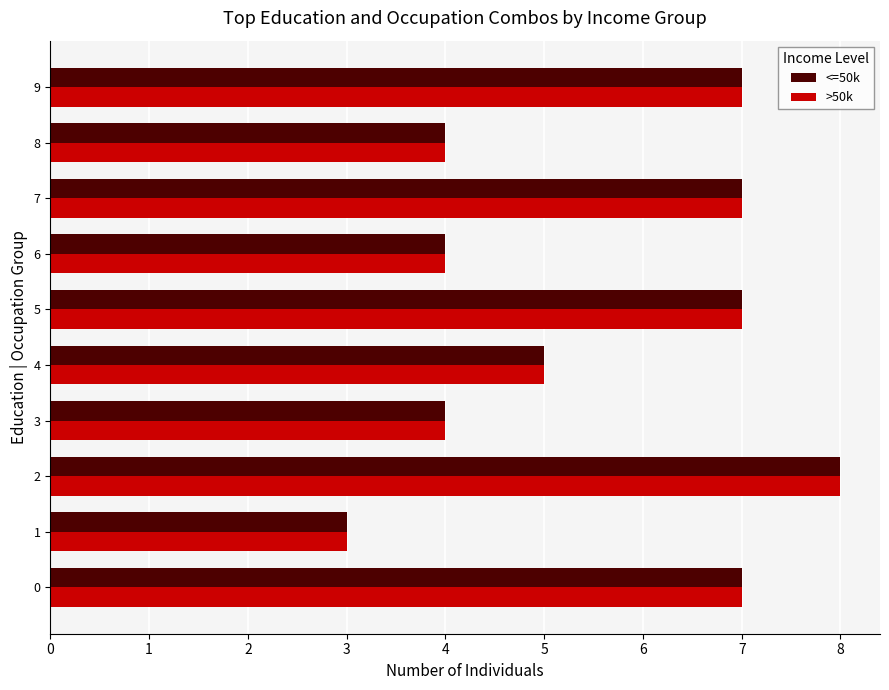

Which category has the highest value across all series?

2